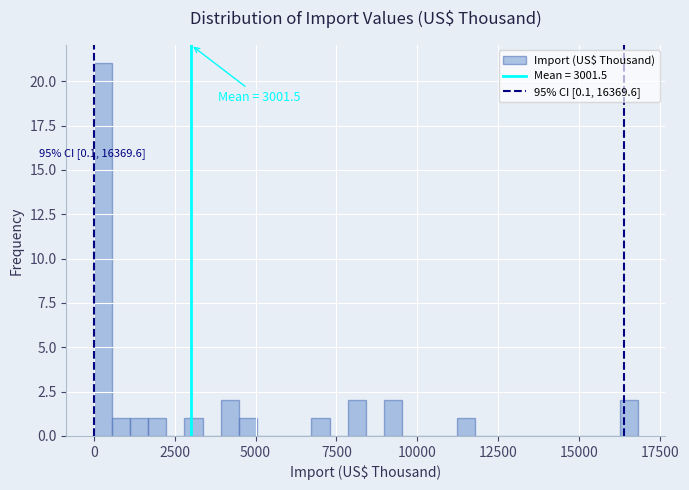

Around what value on the x-axis is the tallest bar? Give the approximate position of its centre, as read against the axis.

500